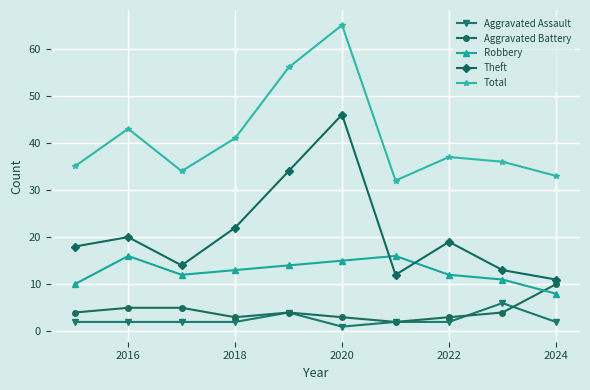

Which series has the largest range (max minus min)?

Theft